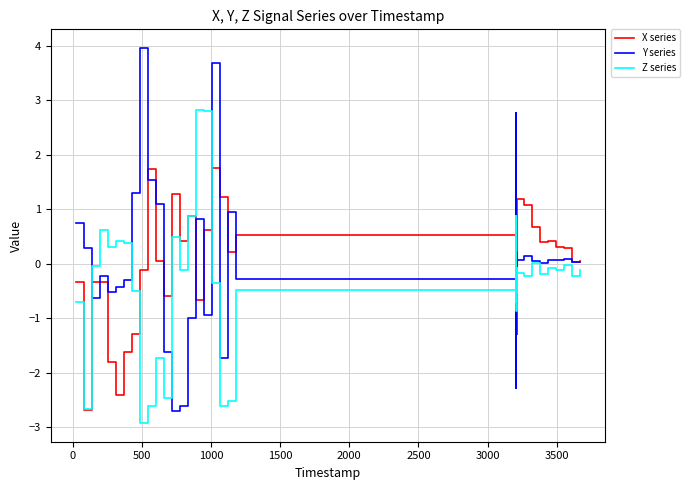

Rank the series by their maximum value, from lowest to highest.

X series, Z series, Y series